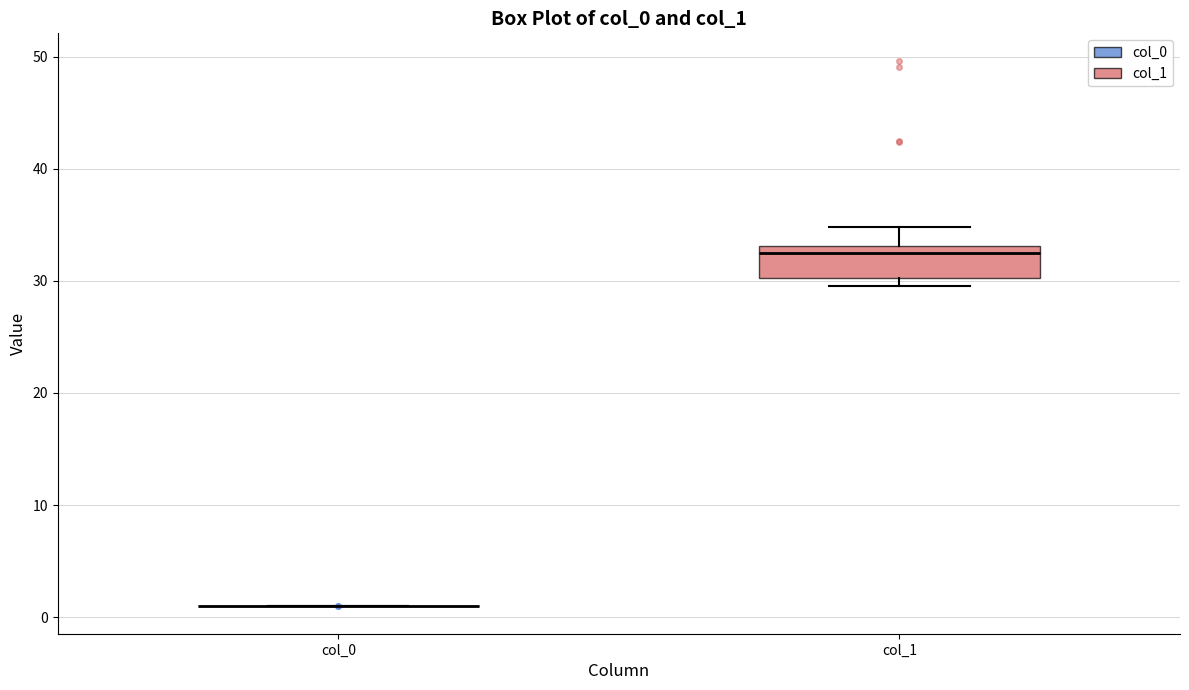

Reading left to right, transcribe this box plot: for each box, give where its median line is, the range the box spans, and where its two whiskers end, as read against the y-axis. The values are not printed on the chart, so give them approximately, as read against the axis.

col_0: box collapsed to a line at 1, whiskers 1 to 1
col_1: median 33 (just below the box's upper edge), box 30 to 33, whiskers 30 (just below the box's lower edge) to 35